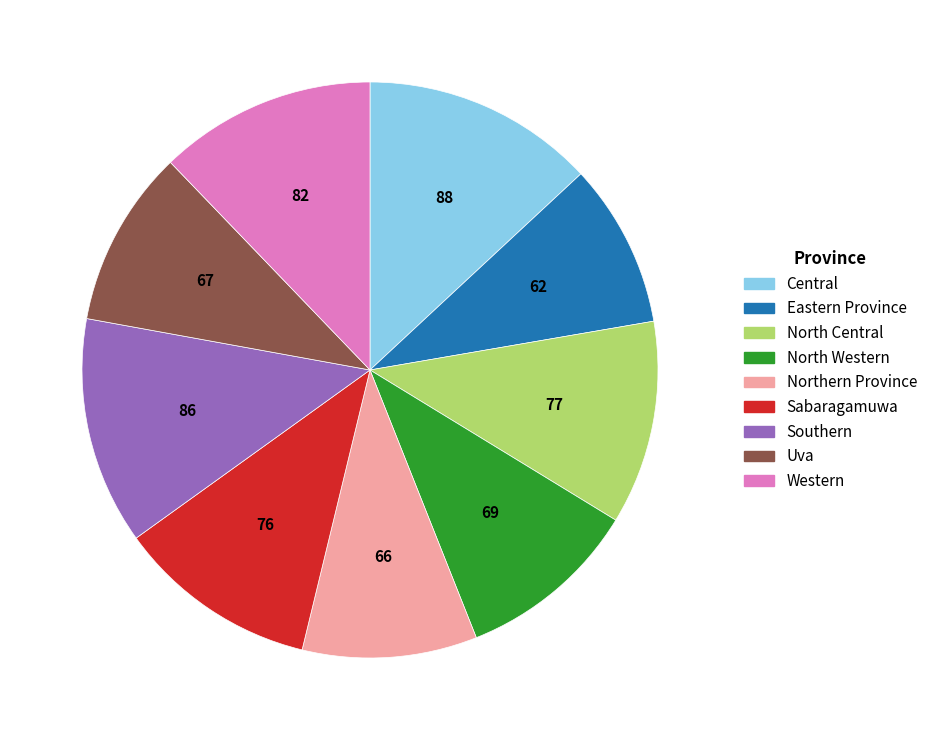

Do Southern and Sabaragamuwa together represent more than half of the pie?

No